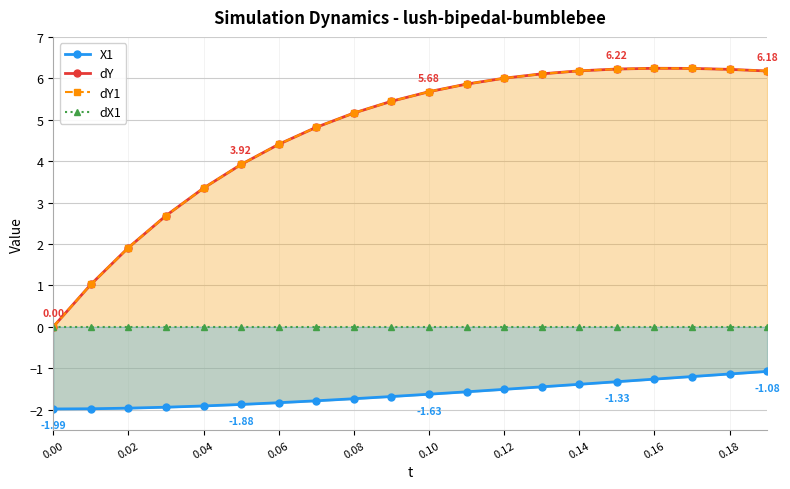

What is the smallest value displayed?

-2.0